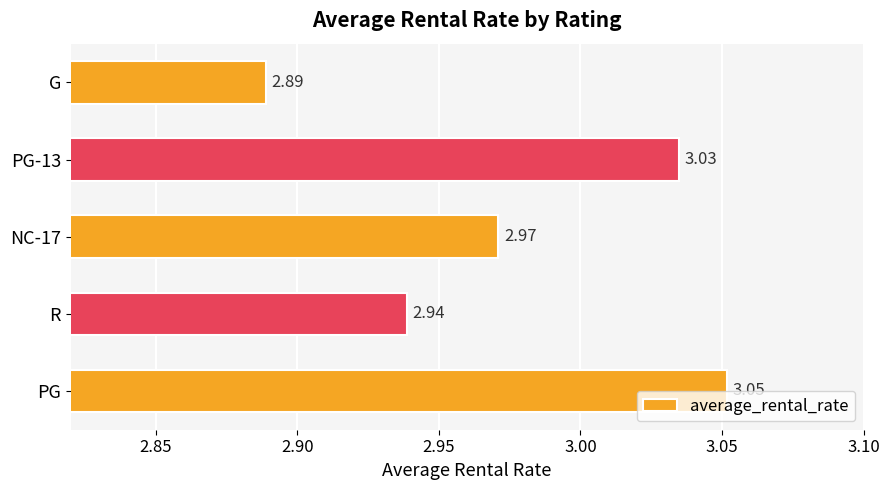

Between PG and NC-17, which is larger?

PG